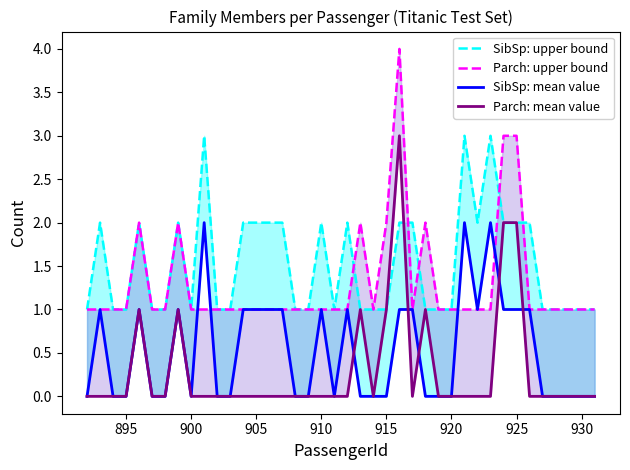

True or false: SibSp: mean value and SibSp: upper bound cross at least once.

False